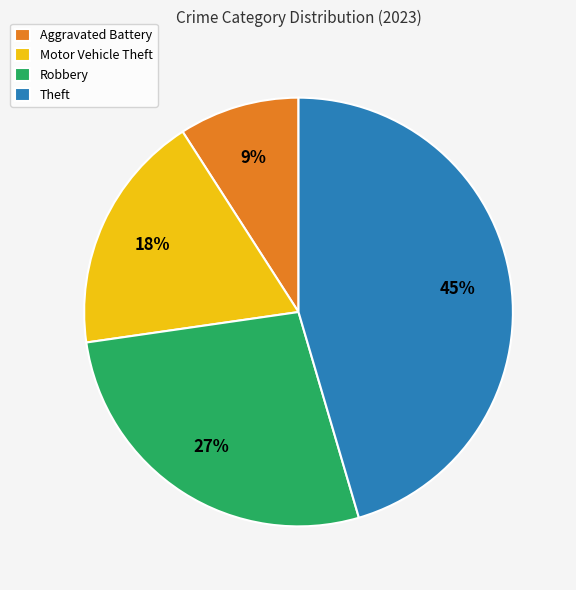

What is the ratio of the value at Motor Vehicle Theft to the value at Robbery?

0.7